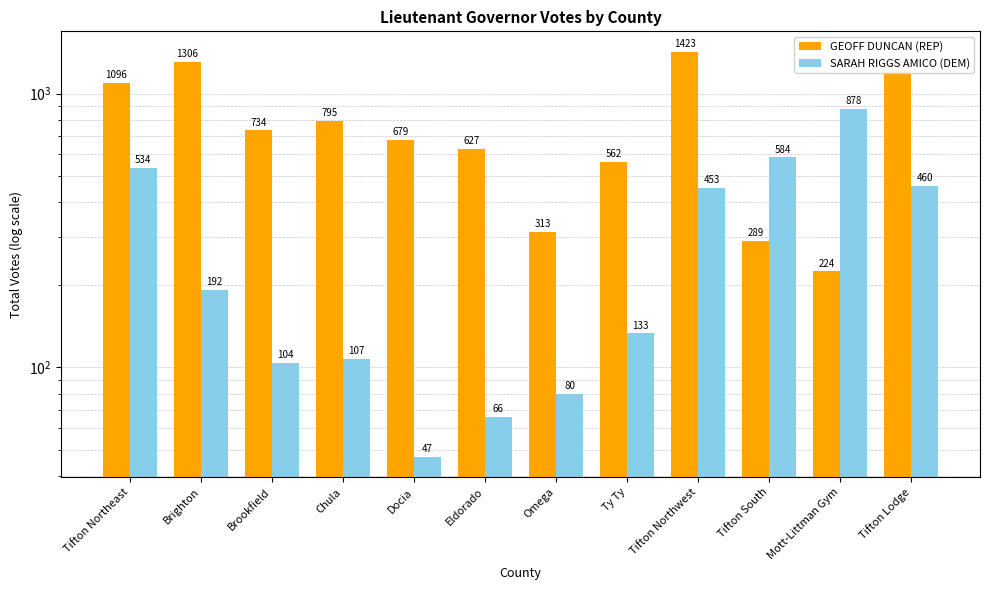

Reading right to left, what are all the values shown in this chart?

GEOFF DUNCAN (REP): 1213	224	289	1423	562	313	627	679	795	734	1306	1096
SARAH RIGGS AMICO (DEM): 460	878	584	453	133	80	66	47	107	104	192	534